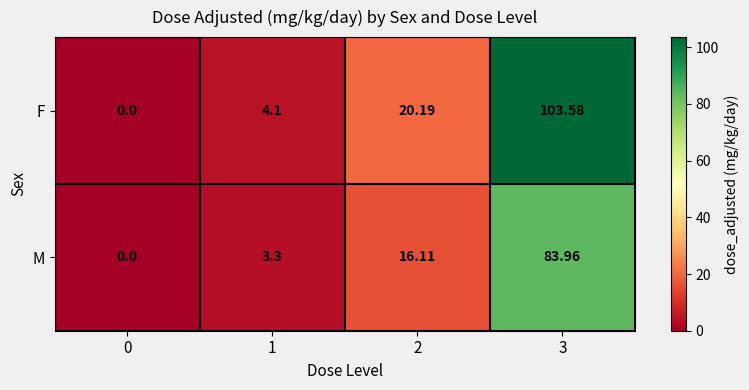

Which series has the widest spread of values?

F